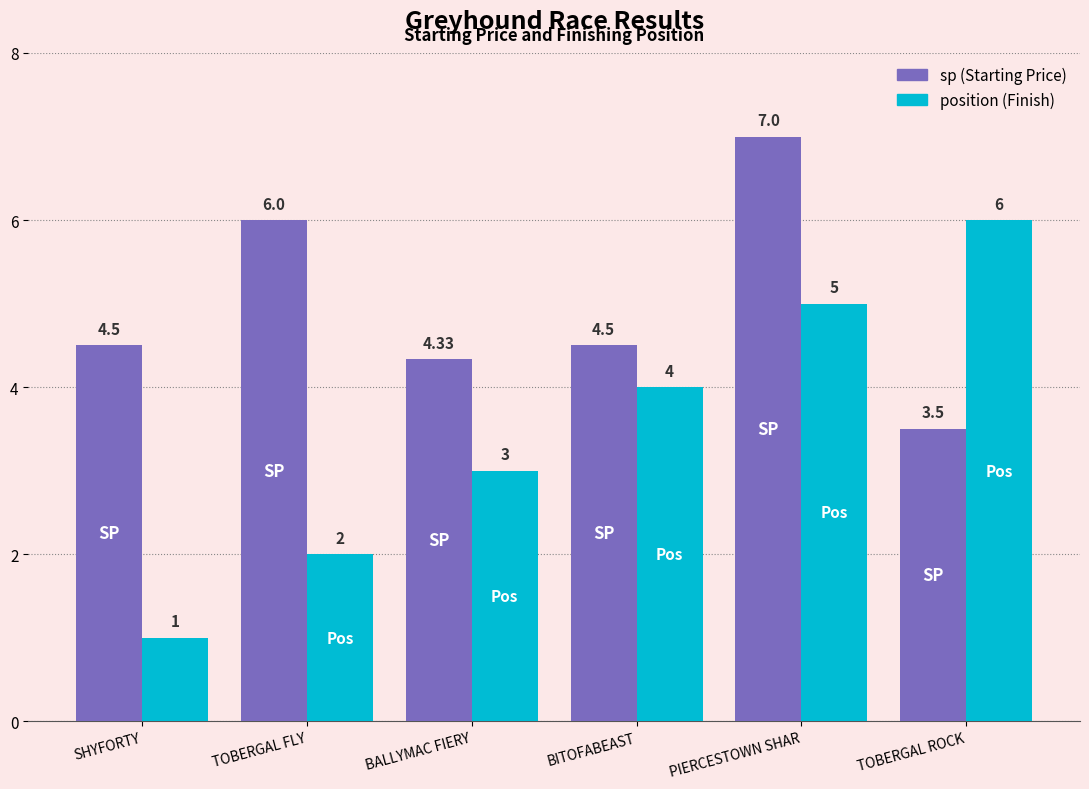

Which label corresponds to the largest value in the chart?

PIERCESTOWN SHAR